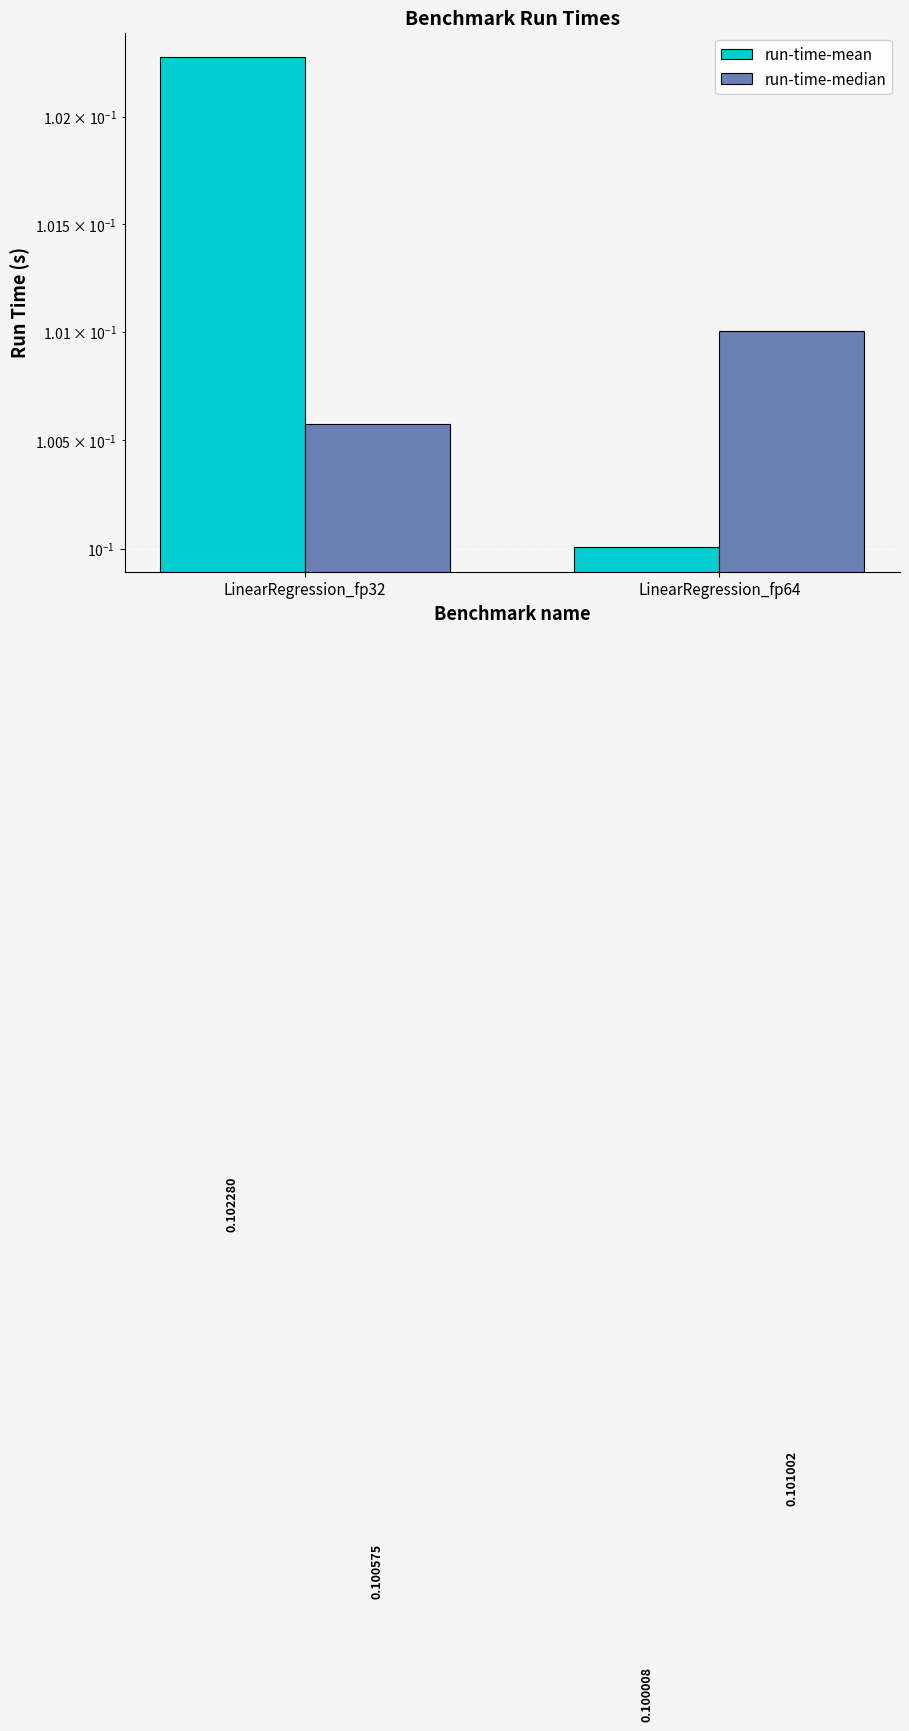

Between LinearRegression_fp32 and LinearRegression_fp64, which series saw the biggest shift?

run-time-mean